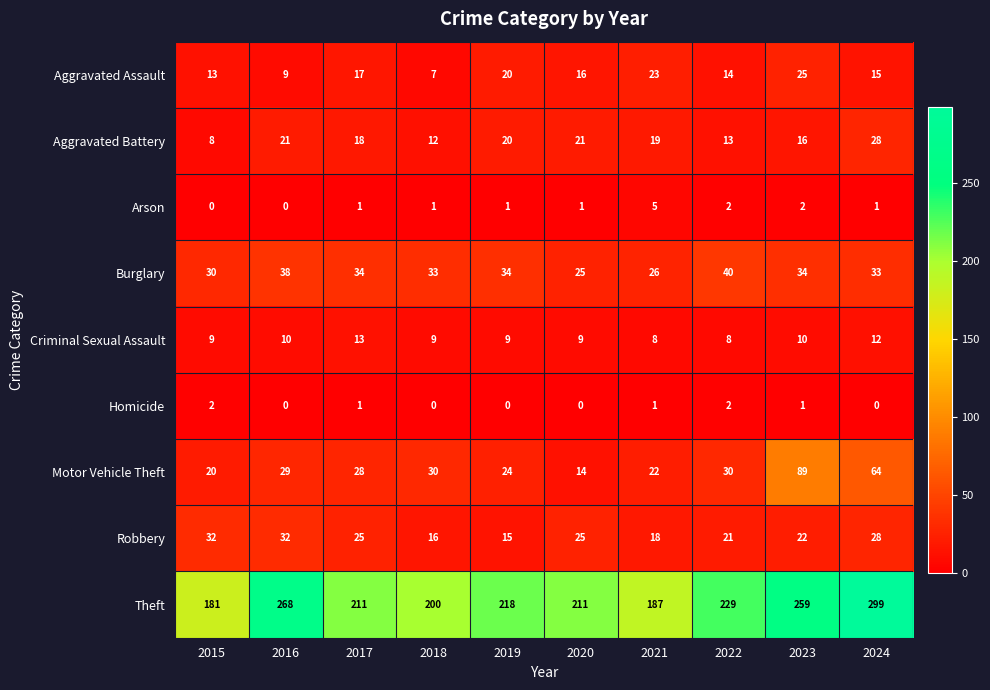

Is it true that Aggravated Battery equals 18 at 2017?

True